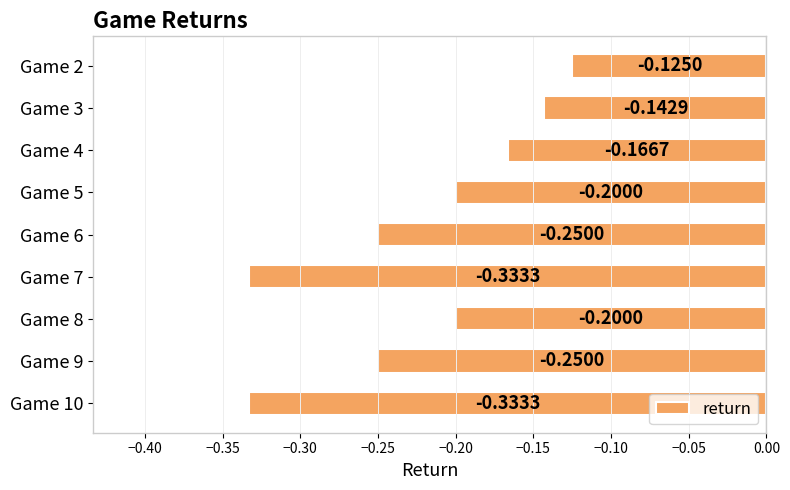

What is the sum of the values at Game 6 and Game 2?

-0.4